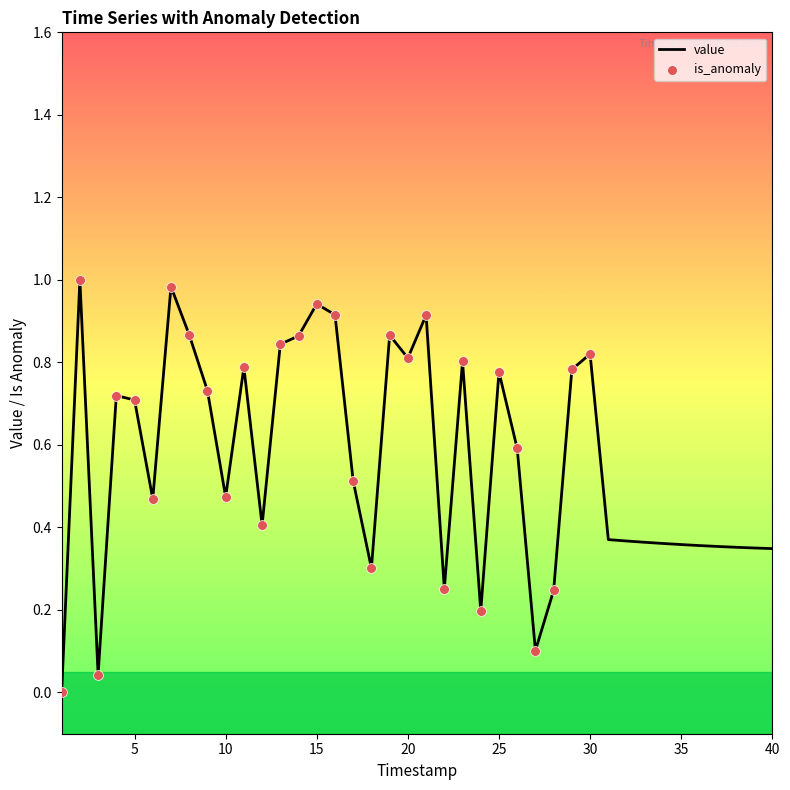

What is the greatest value displayed?

1.0